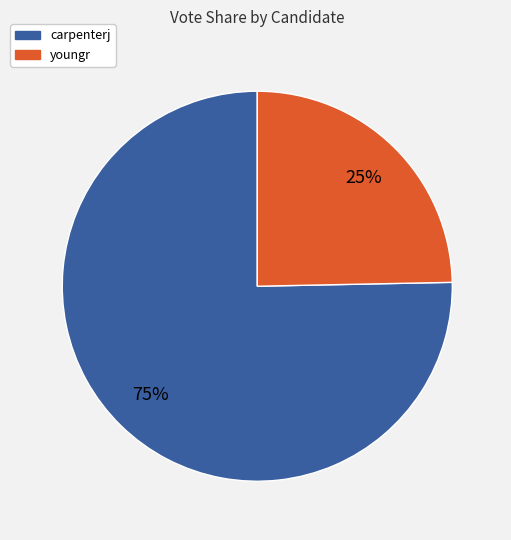

Is there a majority slice in this chart?

Yes